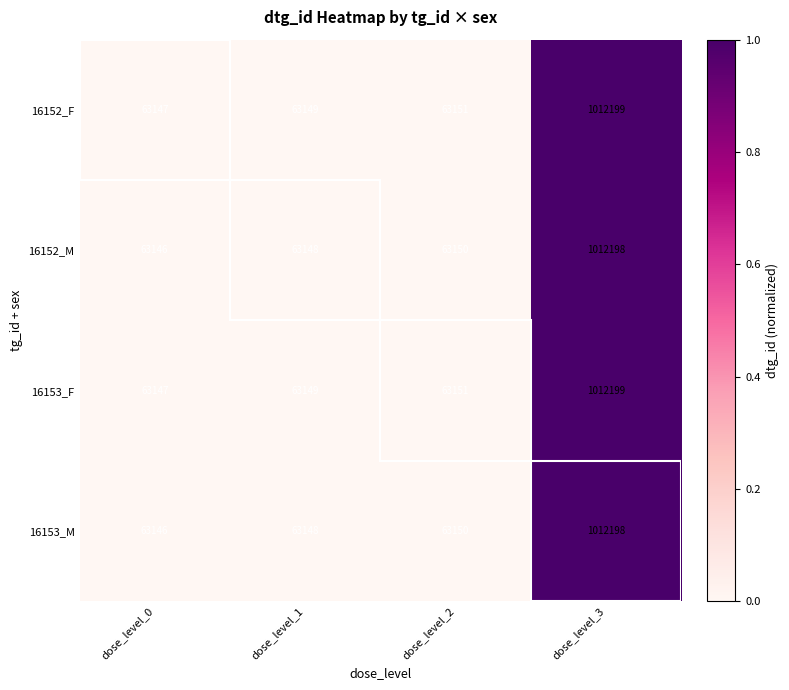

Where is 16153_F nearest to the value 537673?

dose_level_2